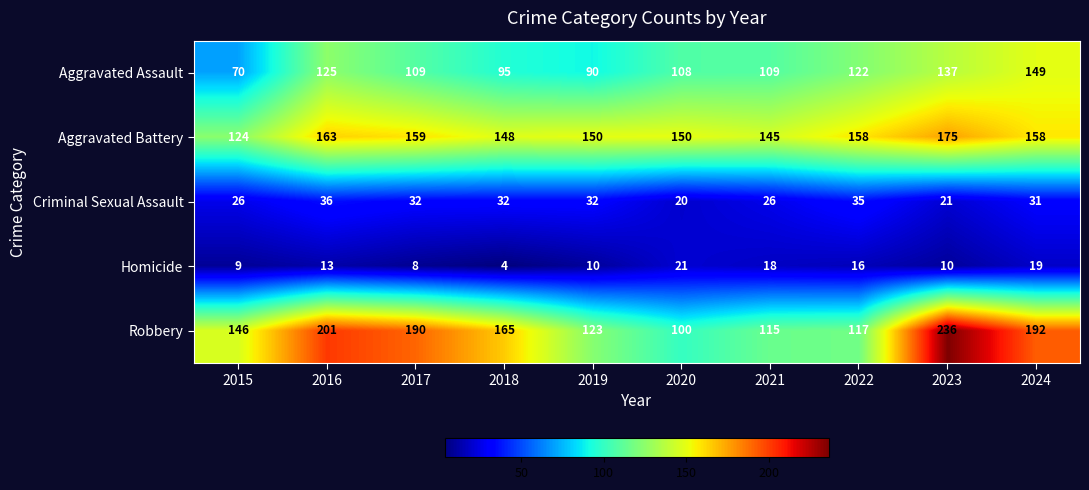

True or false: Criminal Sexual Assault has a value of 50 at 2022.

False